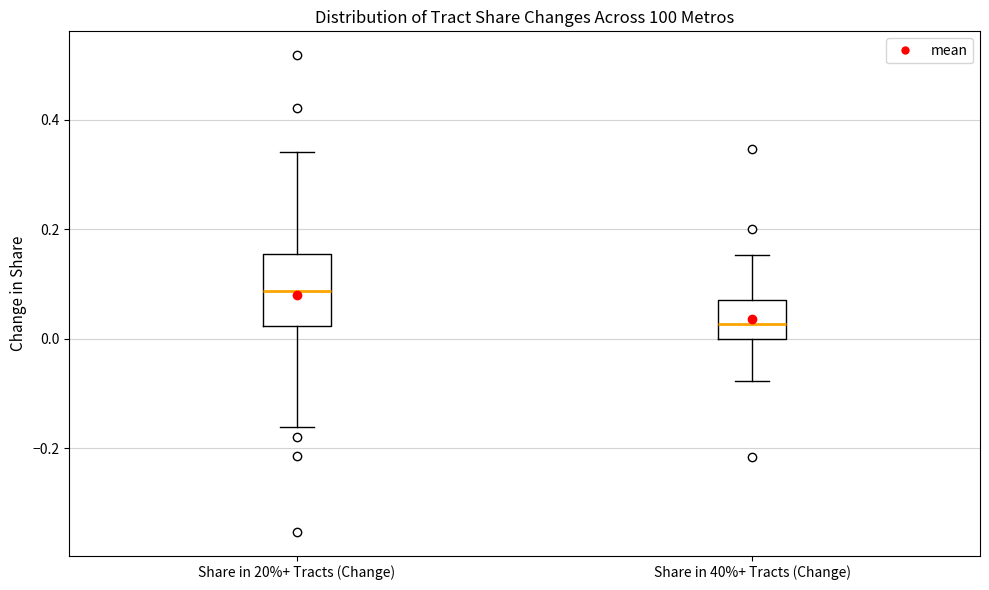

Reading left to right, transcribe this box plot: for each box, give where its median line is, the range the box spans, and where its two whiskers end, as read against the y-axis. The values are not printed on the chart, so give them approximately, as read against the axis.

Share in 20%+ Tracts (Change): median 0.08, box 0.02 to 0.16, whiskers -0.16 to 0.34
Share in 40%+ Tracts (Change): median 0.02, box 0.00 to 0.08, whiskers -0.08 to 0.16